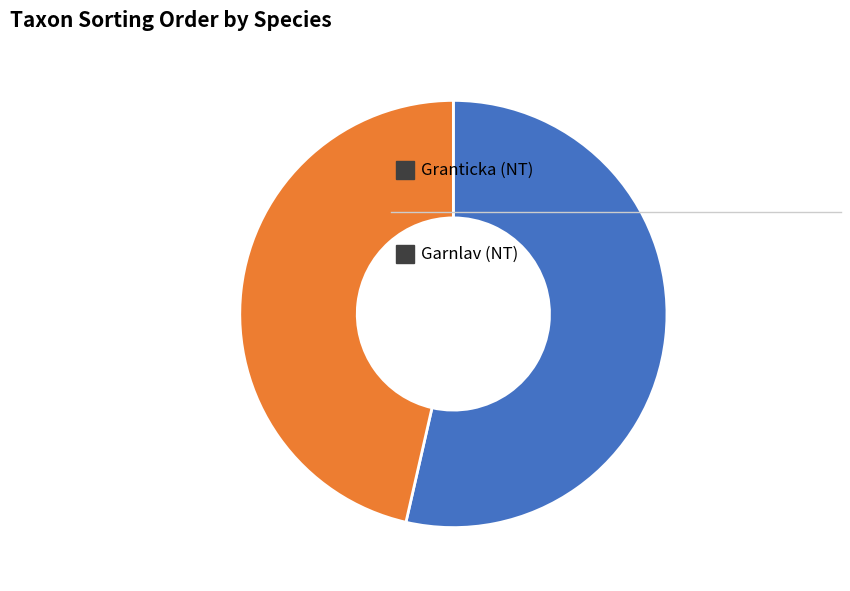

Does any single category account for the majority?

Yes